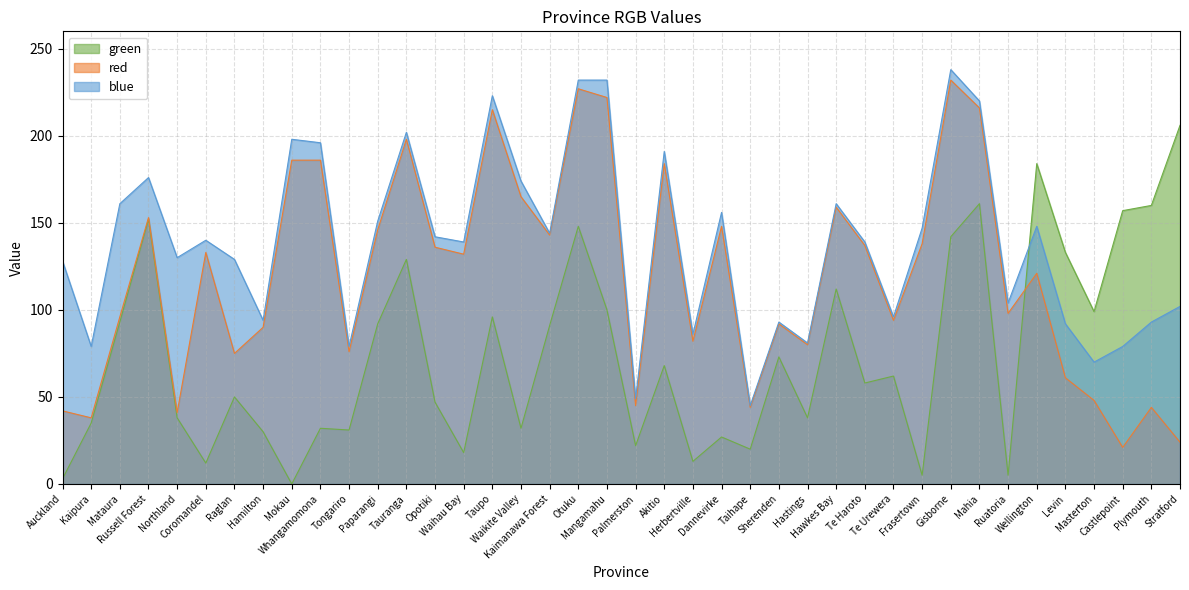

At which label does red reach its peak?

Gisborne